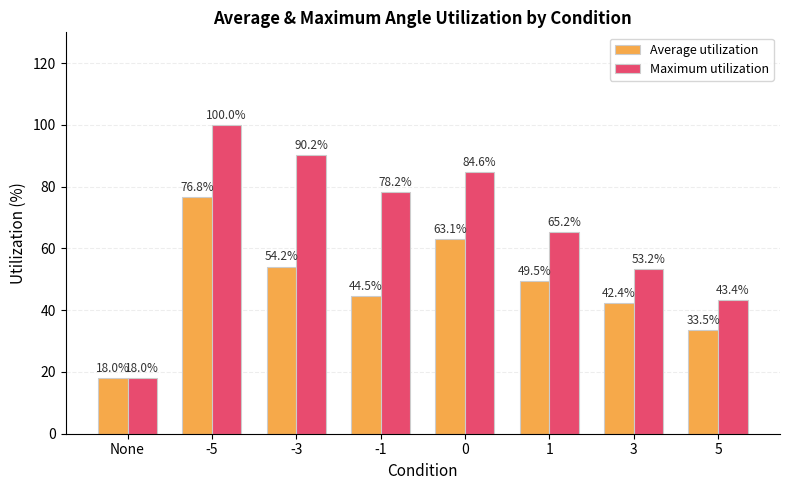

What is the sum of the Average utilization values at -5 and 5?

110.2